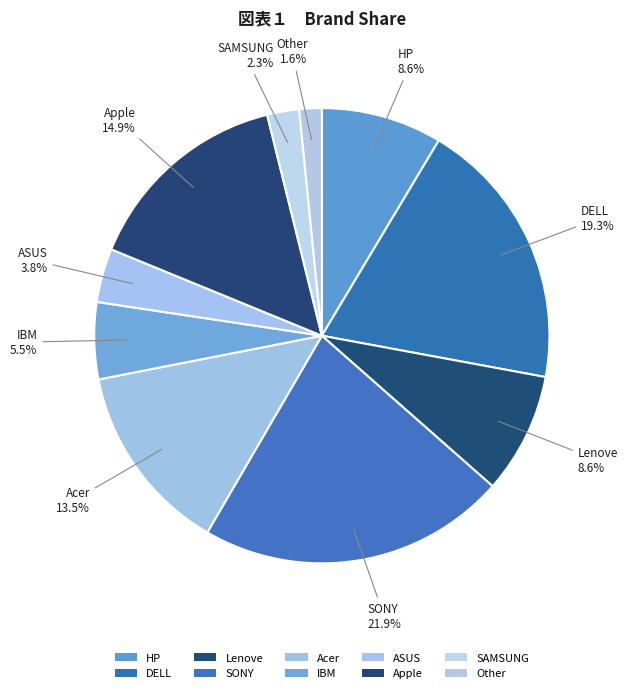

How many segments does this pie chart have?

10